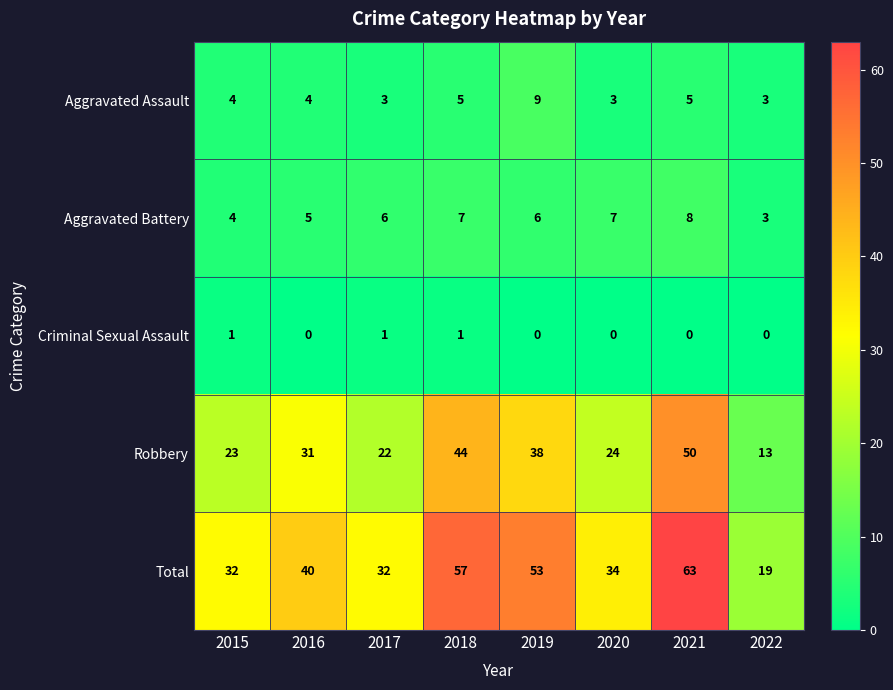

The value of Aggravated Assault at 2016 is 6. True or false?

False